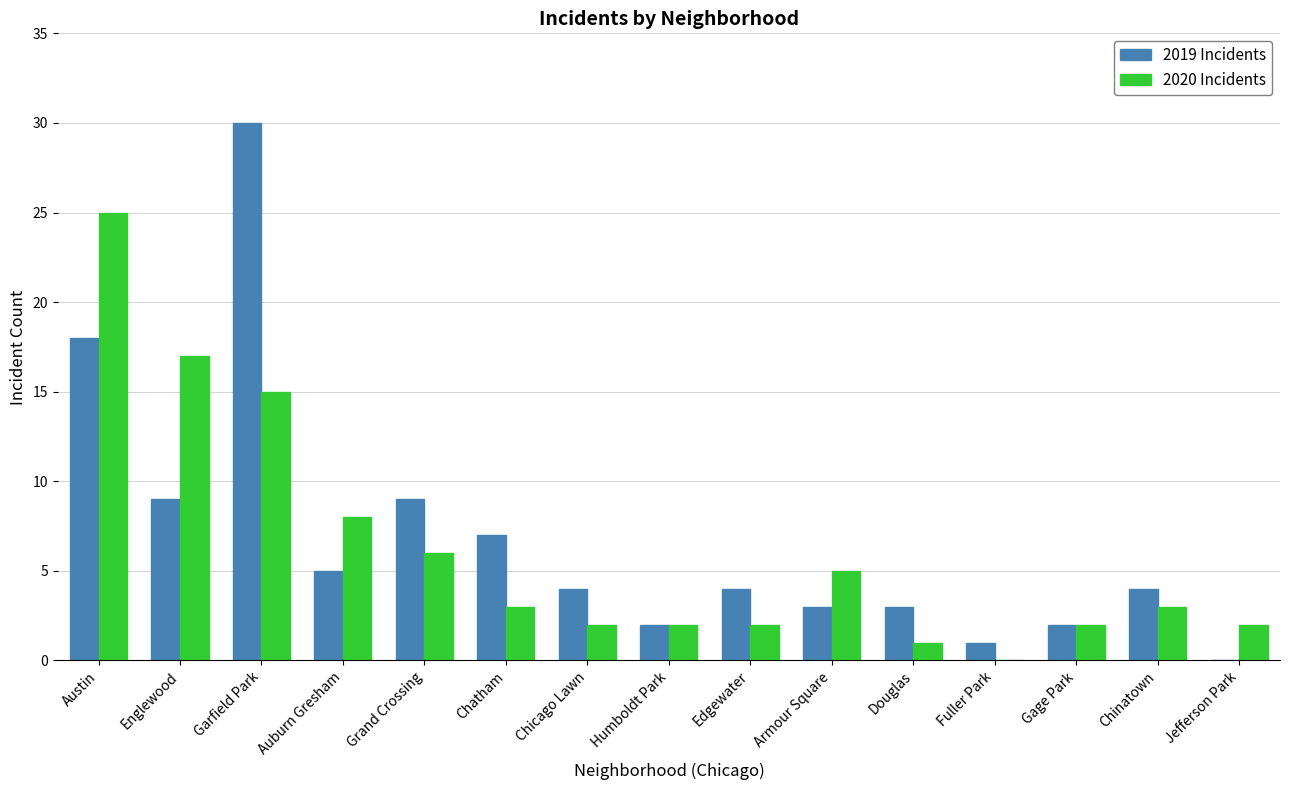

At which label is 2020 Incidents closest to 12?

Garfield Park